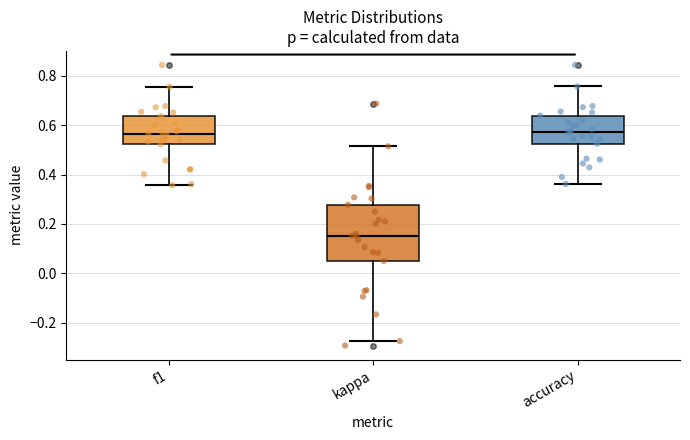

Which box is the tallest, from its lower edge to its upper edge?

kappa